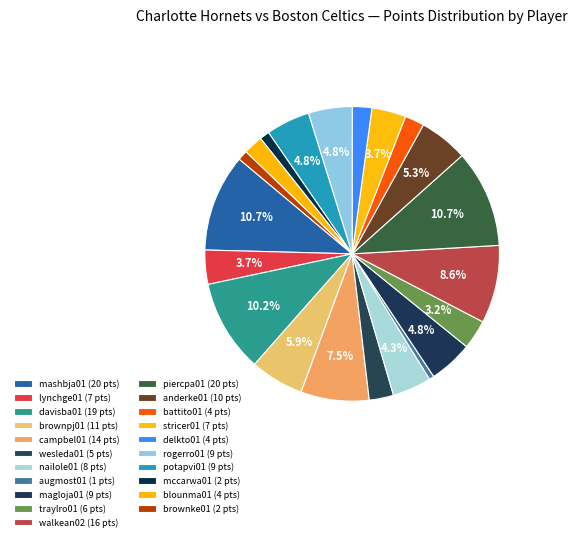

Count the number of slices in the pie.

21